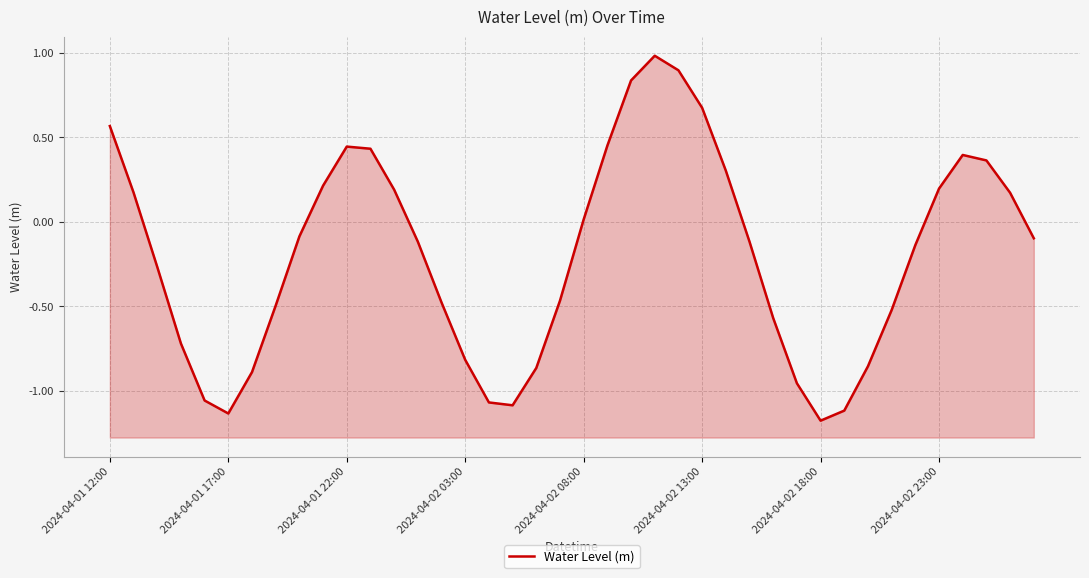

How many points are lower than both their immediate neighbors (excluding endpoints)?

3